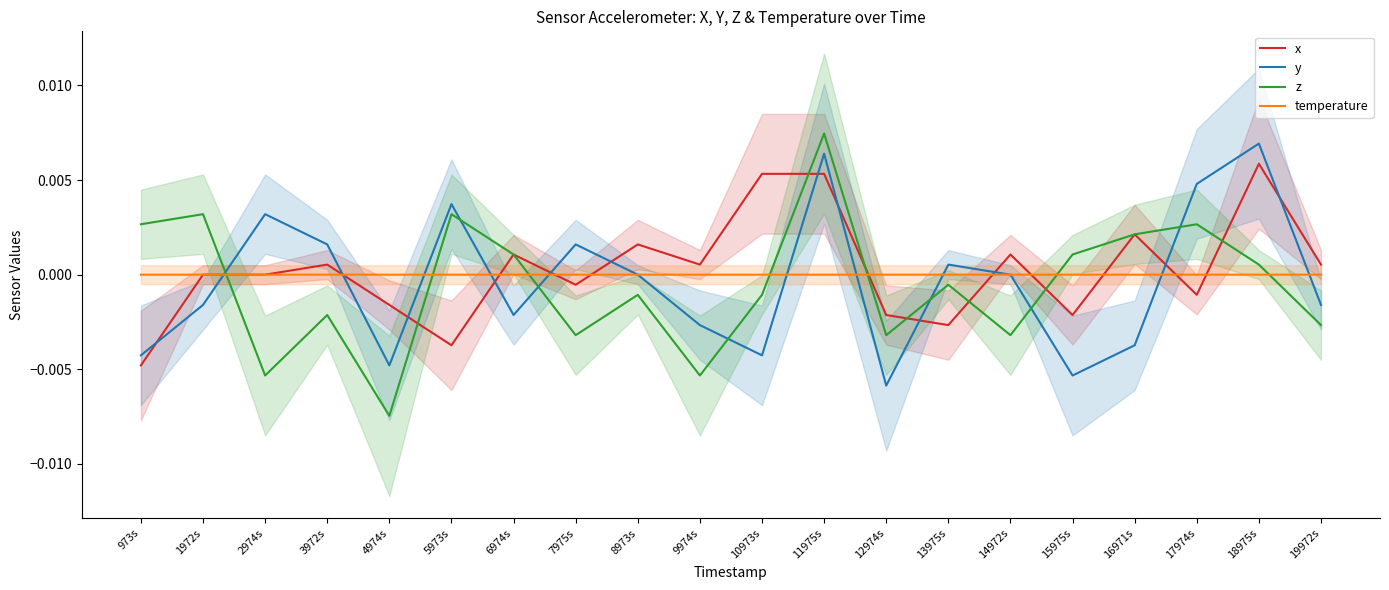

How many values in the z series exceed 0?

9